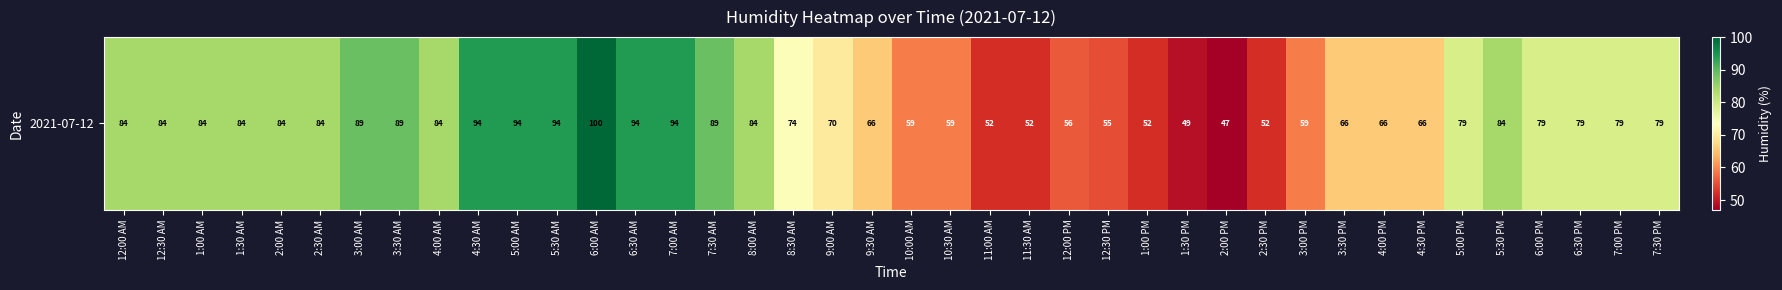

The value at 4:30 AM is 42. True or false?

False